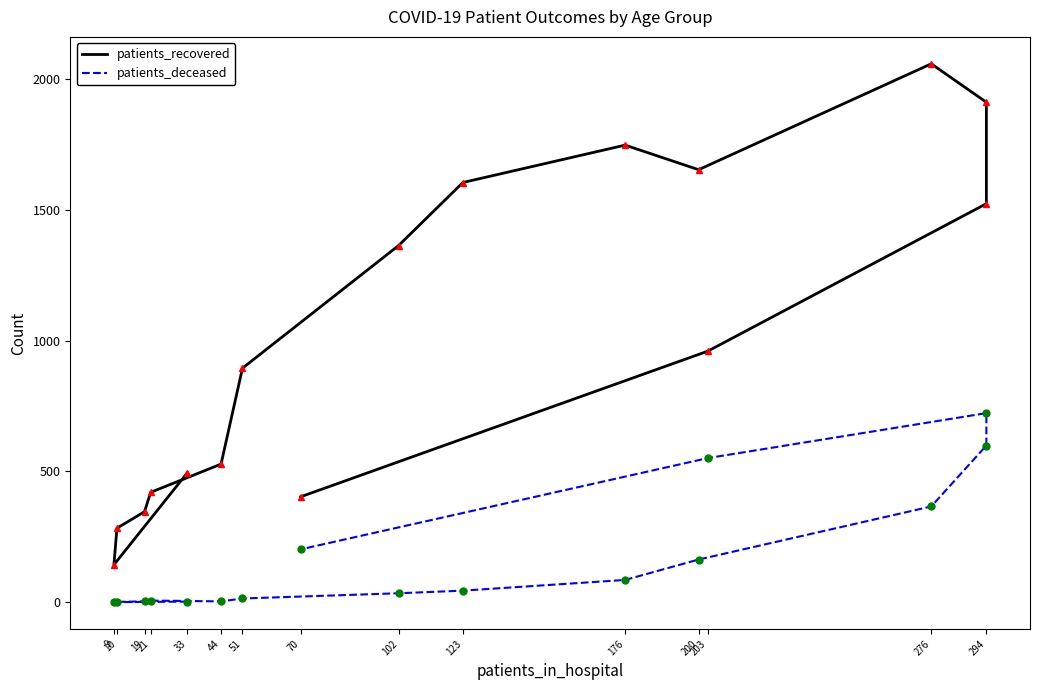

What is the label of the 13th point from the left?

294